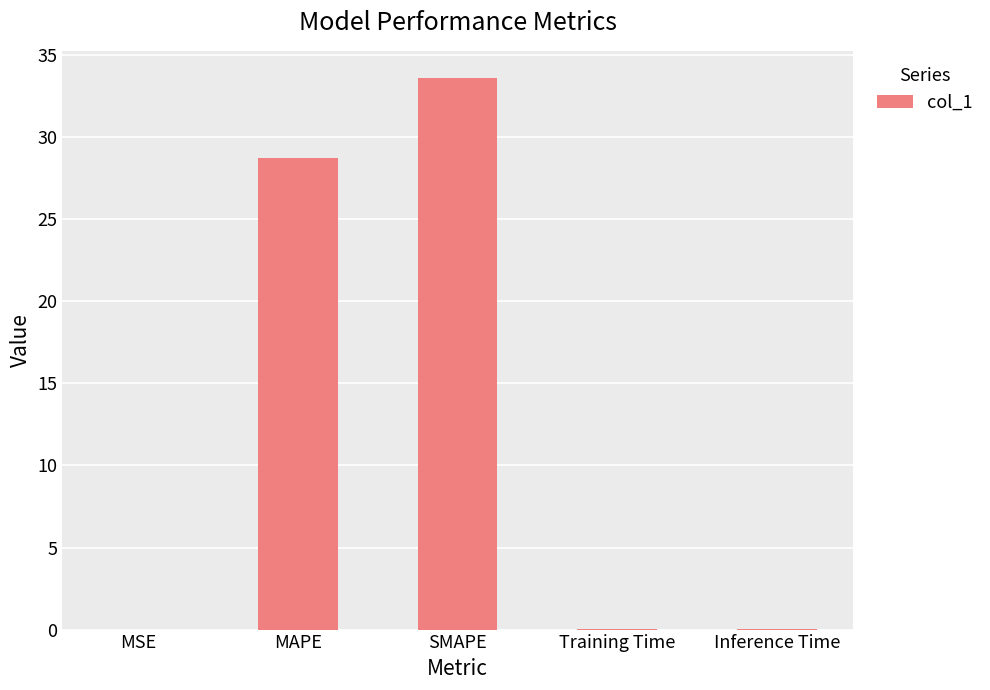

Between MAPE and Inference Time, which is larger?

MAPE